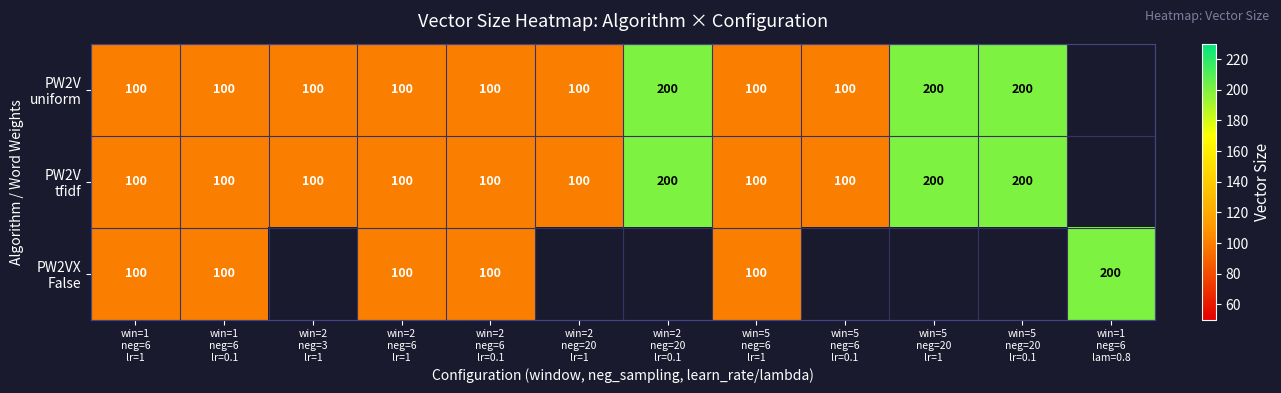

What is the highest value of the PW2V tfidf series?

200.0